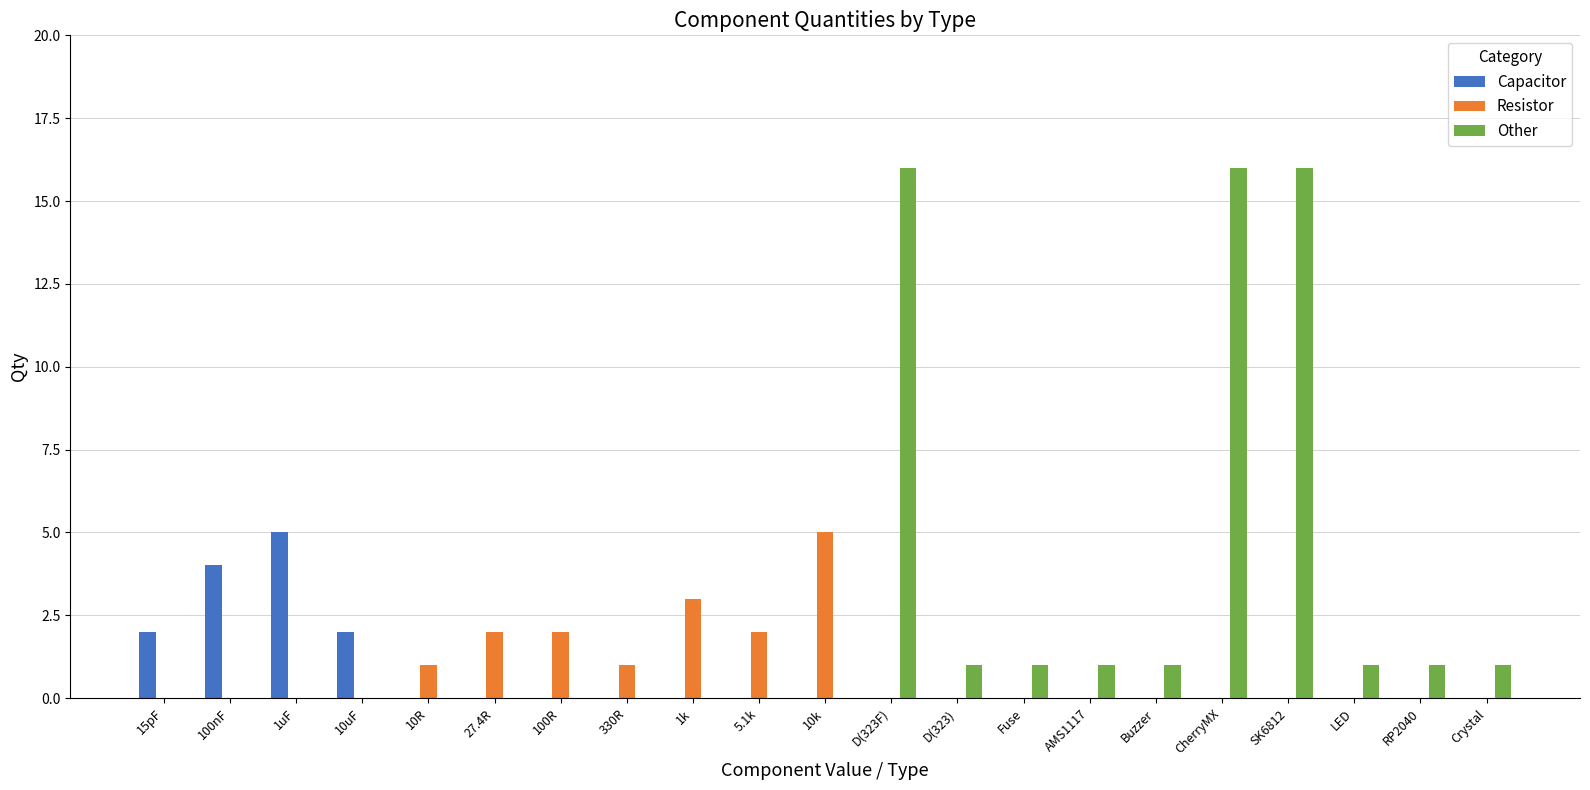

The value of Other at 15pF is 0. True or false?

True